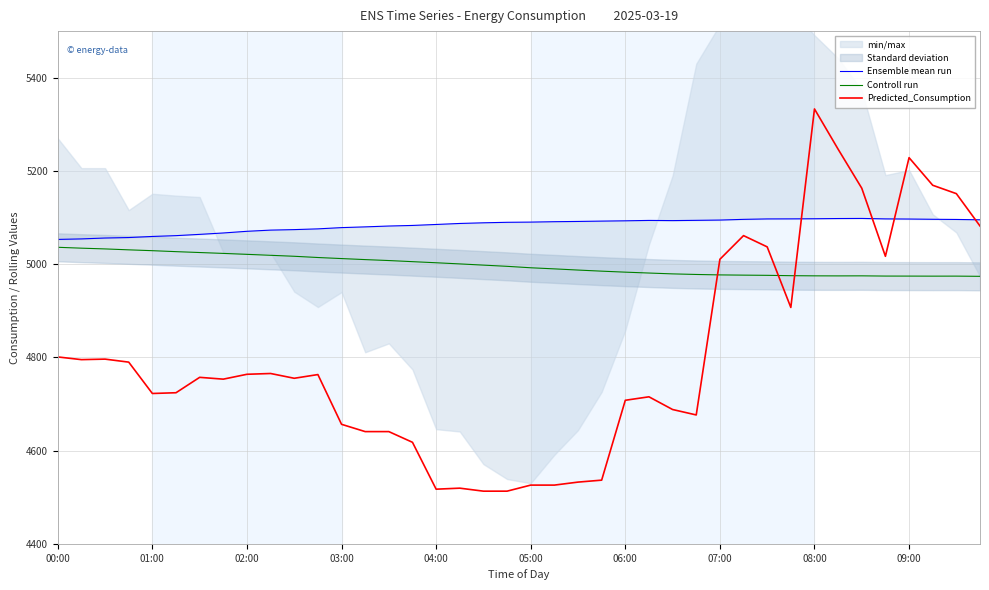

How many times do Controll run and Predicted_Consumption cross each other?

3